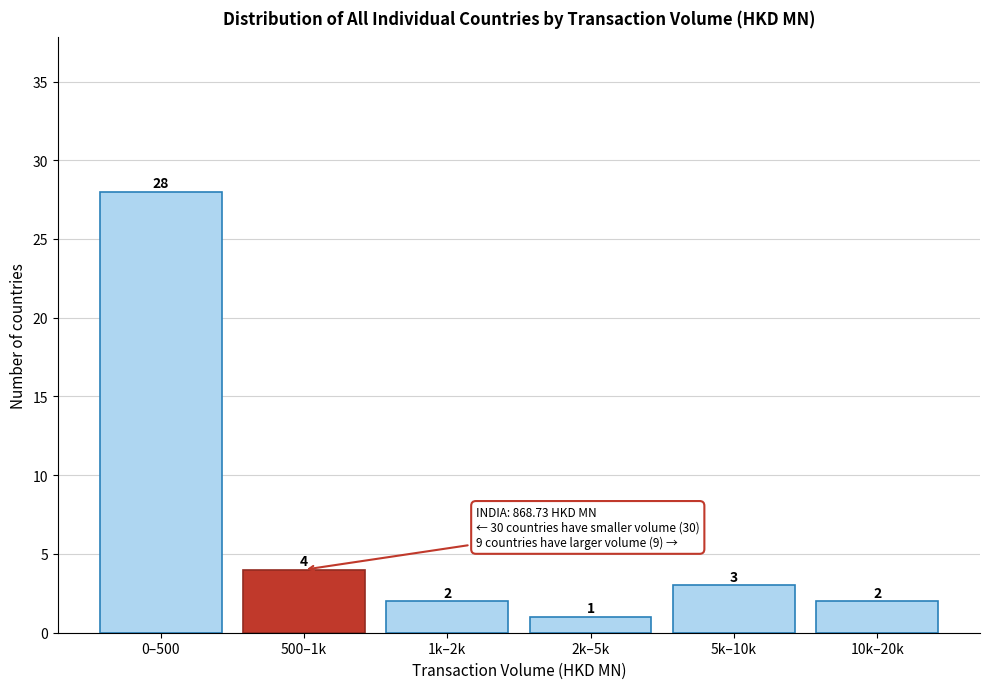

Reading right to left, transcribe all the data shown in this chart.

2	3	1	2	4	28